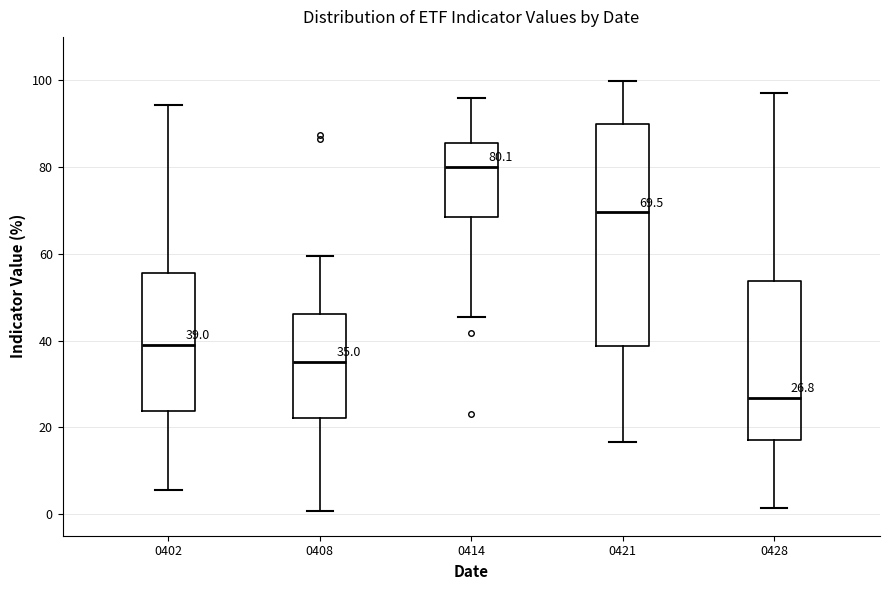

Comparing the boxes themselves (not the whiskers), which one is the tallest?

0421